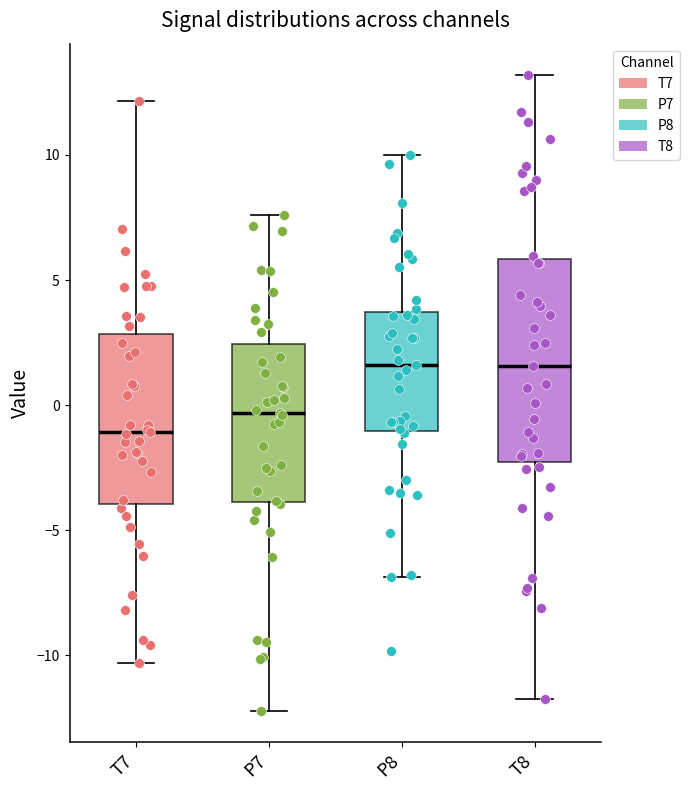

Reading left to right, read every box against the y-axis: the position of its median line, the range the box covers, and the ends of its whiskers. The values are not printed on the chart, so give them approximately, as read against the axis.

T7: median -1.0, box -4.0 to 3.0, whiskers -10.5 to 12.0
P7: median -0.5, box -4.0 to 2.5, whiskers -12.0 to 7.5
P8: median 1.5, box -1.0 to 3.5, whiskers -7.0 to 10.0
T8: median 1.5, box -2.5 to 6.0, whiskers -12.0 to 13.0